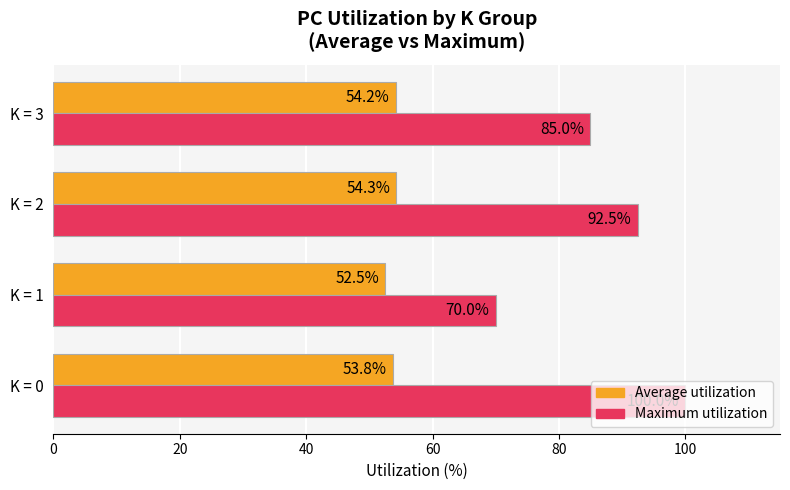

Count the Maximum utilization values in the range 85 to 100.

3